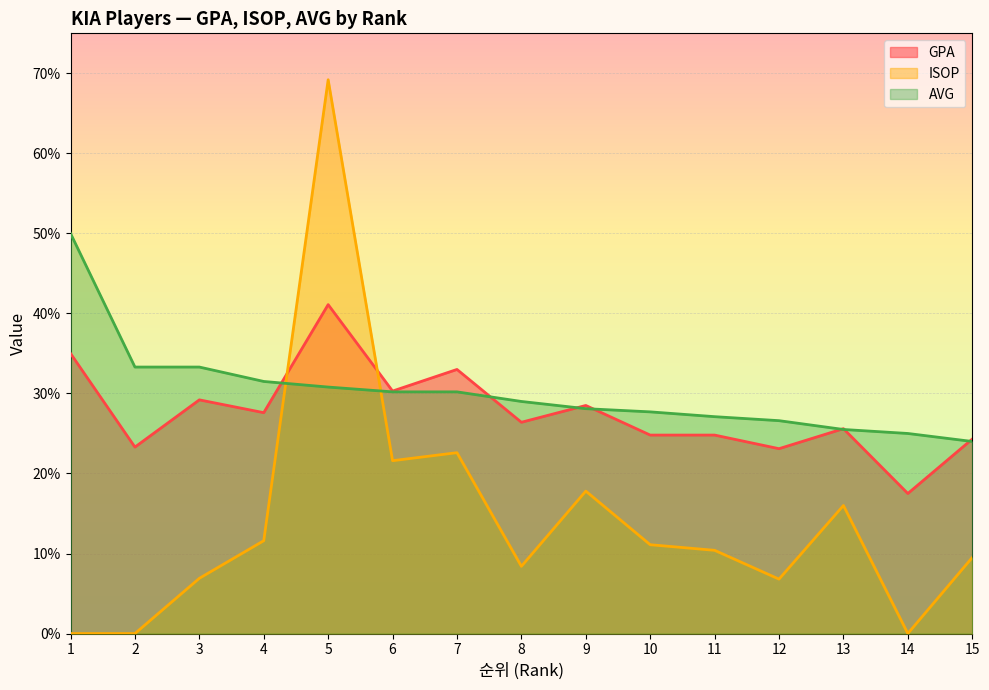

Which series has the largest total across all categories?

AVG